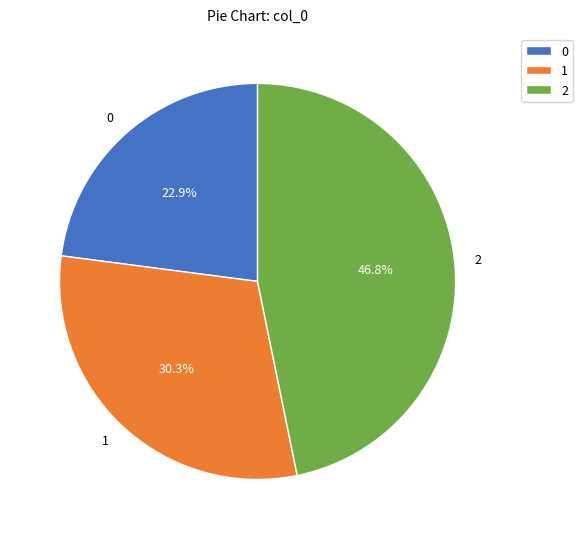

The 1 slice represents 24% of the pie. True or false?

False